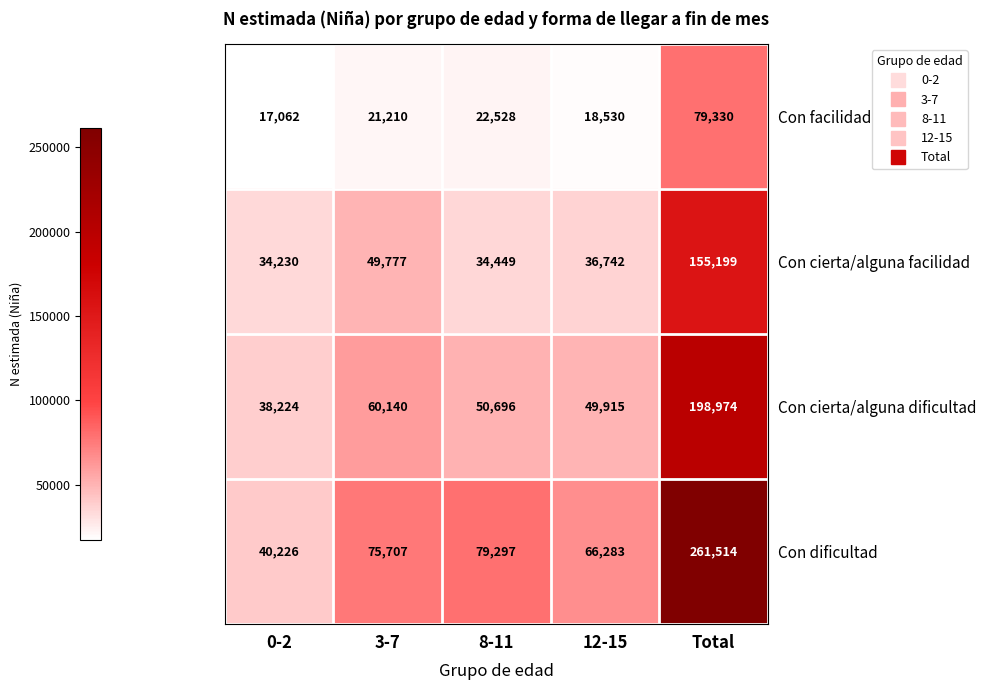

Reading left to right, extract all data points from this chart.

Con facilidad: 17062	21210	22528	18530	79330
Con cierta/alguna facilidad: 34230	49777	34449	36742	155199
Con cierta/alguna dificultad: 38224	60140	50696	49915	198974
Con dificultad: 40226	75707	79297	66283	261514